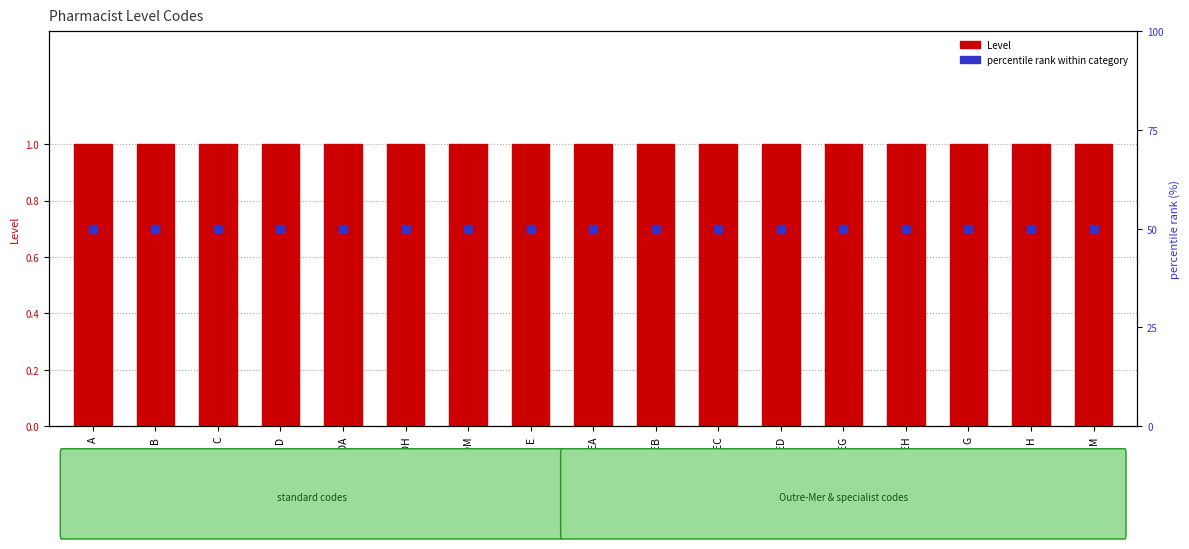

At how many categories does at least one series exceed 26?

17